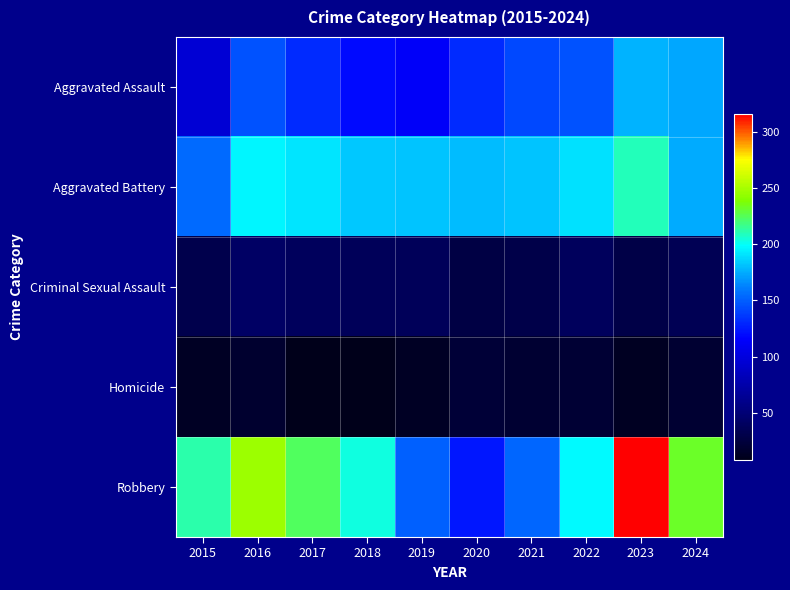

At 2022, list the series in order from smallest to largest.

Homicide, Criminal Sexual Assault, Aggravated Assault, Aggravated Battery, Robbery